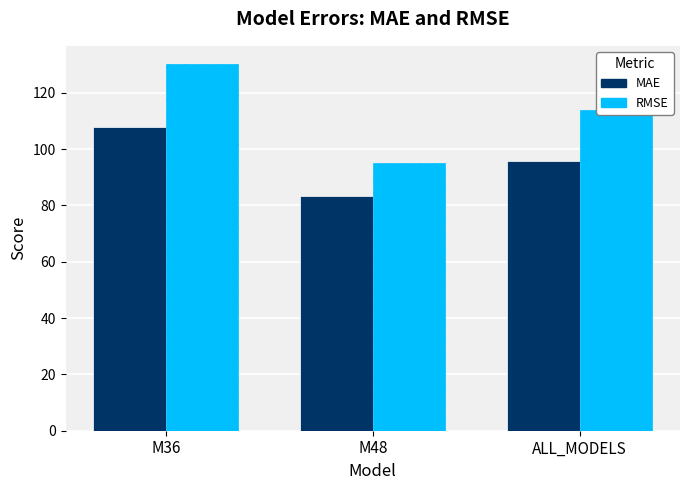

Reading right to left, list all the values displayed in this chart.

MAE: ALL_MODELS=95.7	M48=83.4	M36=107.9
RMSE: ALL_MODELS=113.9	M48=95.0	M36=130.1